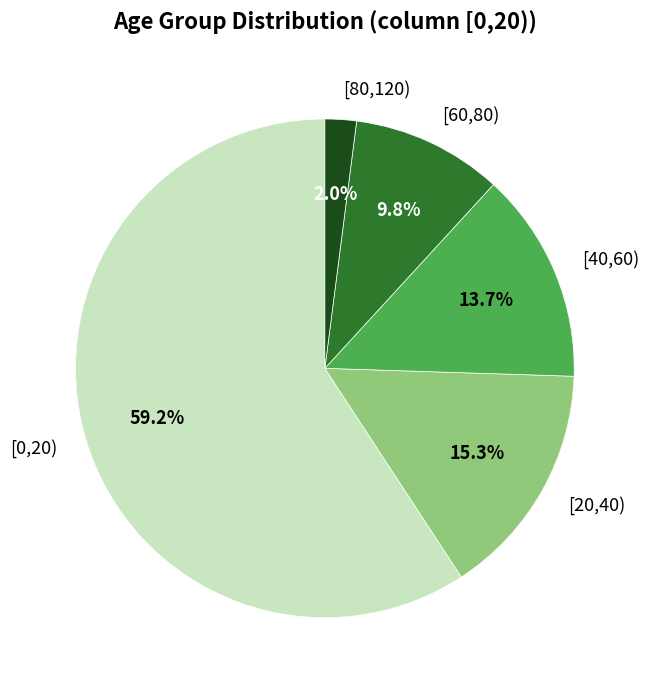

To the nearest percent, what percentage of the pie is [80,120)?

2%